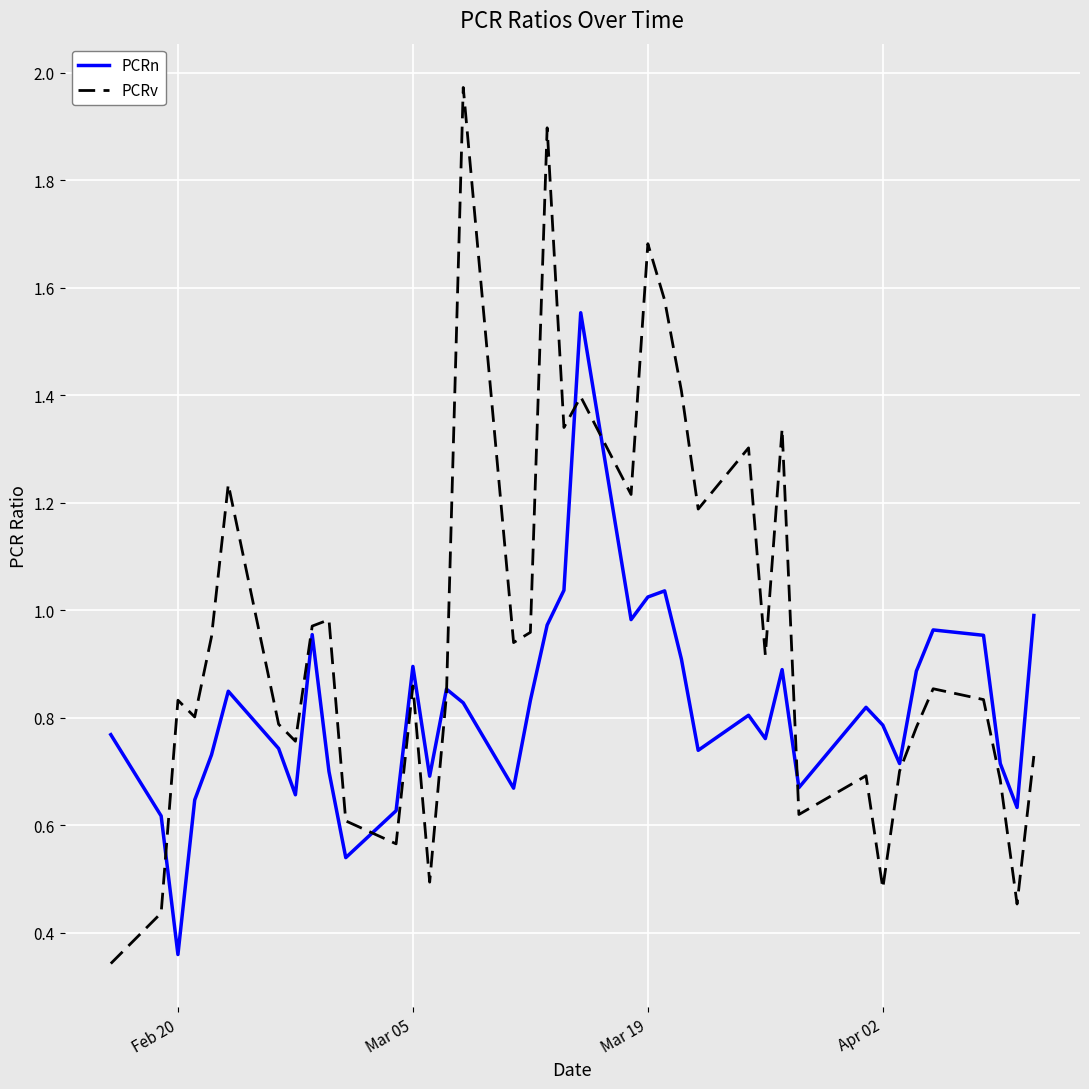

At how many categories does at least one series exceed 0?

39